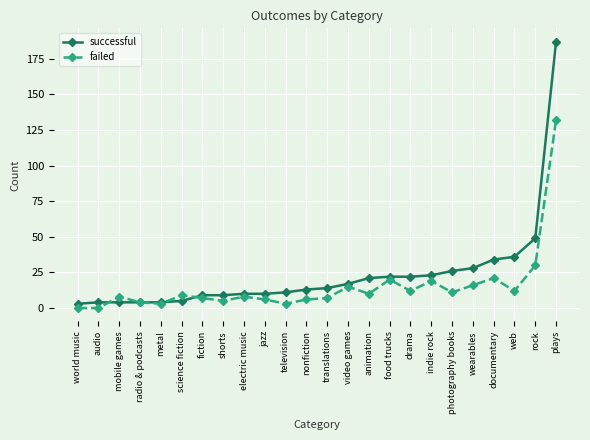

Is it true that successful equals 11 at television?

True